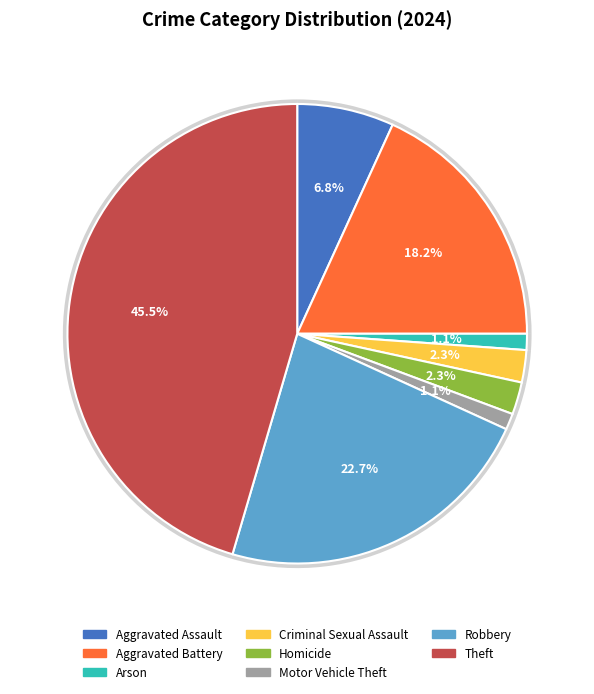

True or false: Motor Vehicle Theft accounts for 11% of the total.

False